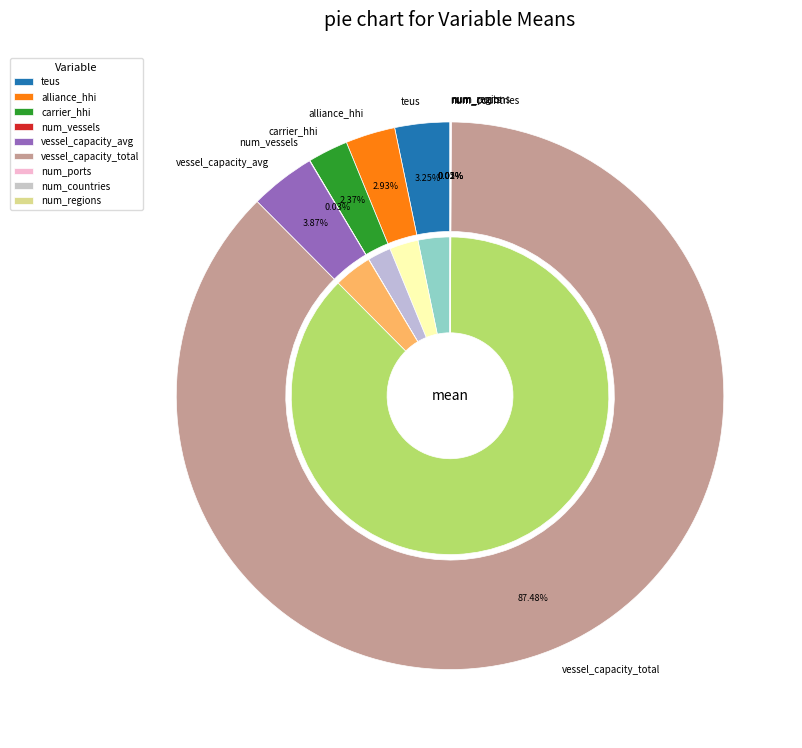

To the nearest percent, what is the difference between the teus and num_vessels slice percentages?

3%